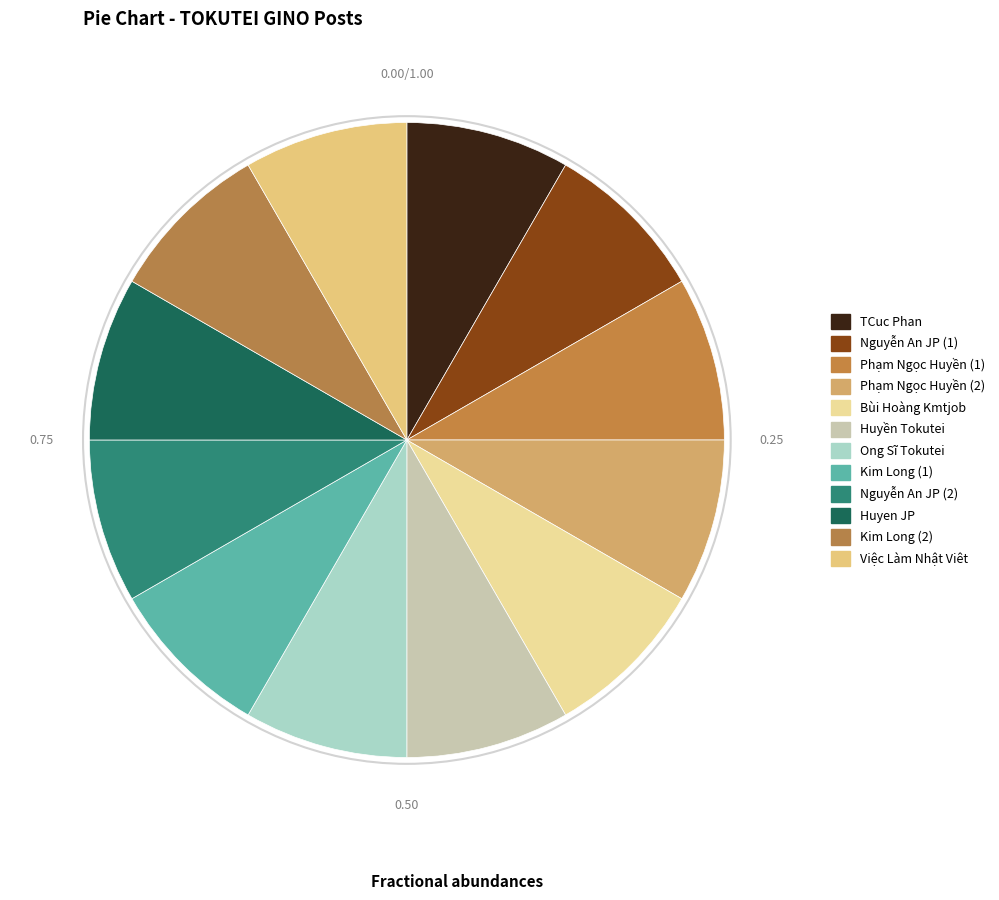

Is there a majority slice in this chart?

No